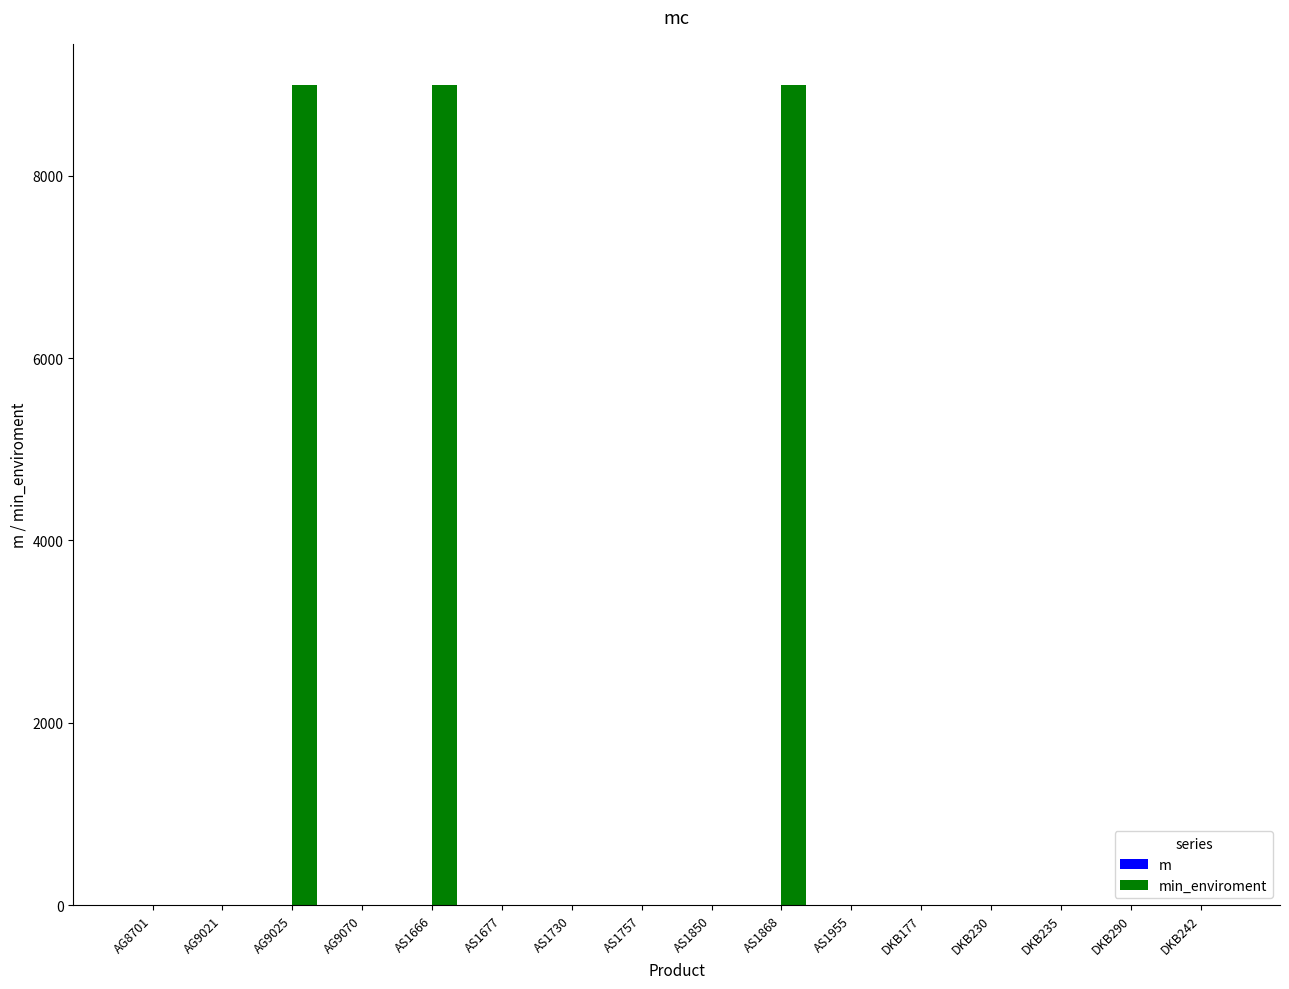

Reading right to left, what are all the values shown in this chart?

m: 1.2	1.0	1.0	0.9	2.0	1.0	1.1	0.9	1.0	1.0	0.9	1.0	1.0	1.0	1.0	0.9
min_enviroment: 0.0	0.0	0.0	0.0	0.0	0.0	9000.0	0.0	0.0	0.0	0.0	9000.0	0.0	9000.0	0.0	0.0